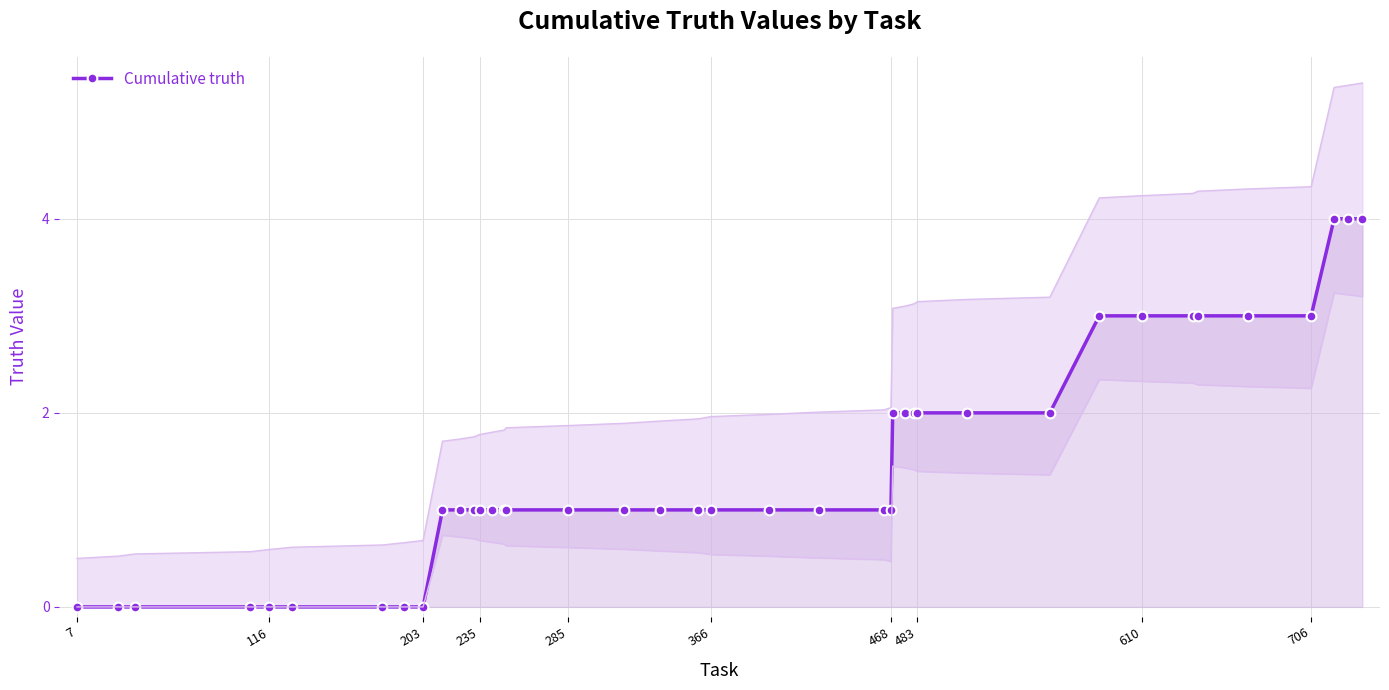

What is the highest value of the Cumulative truth series?

4